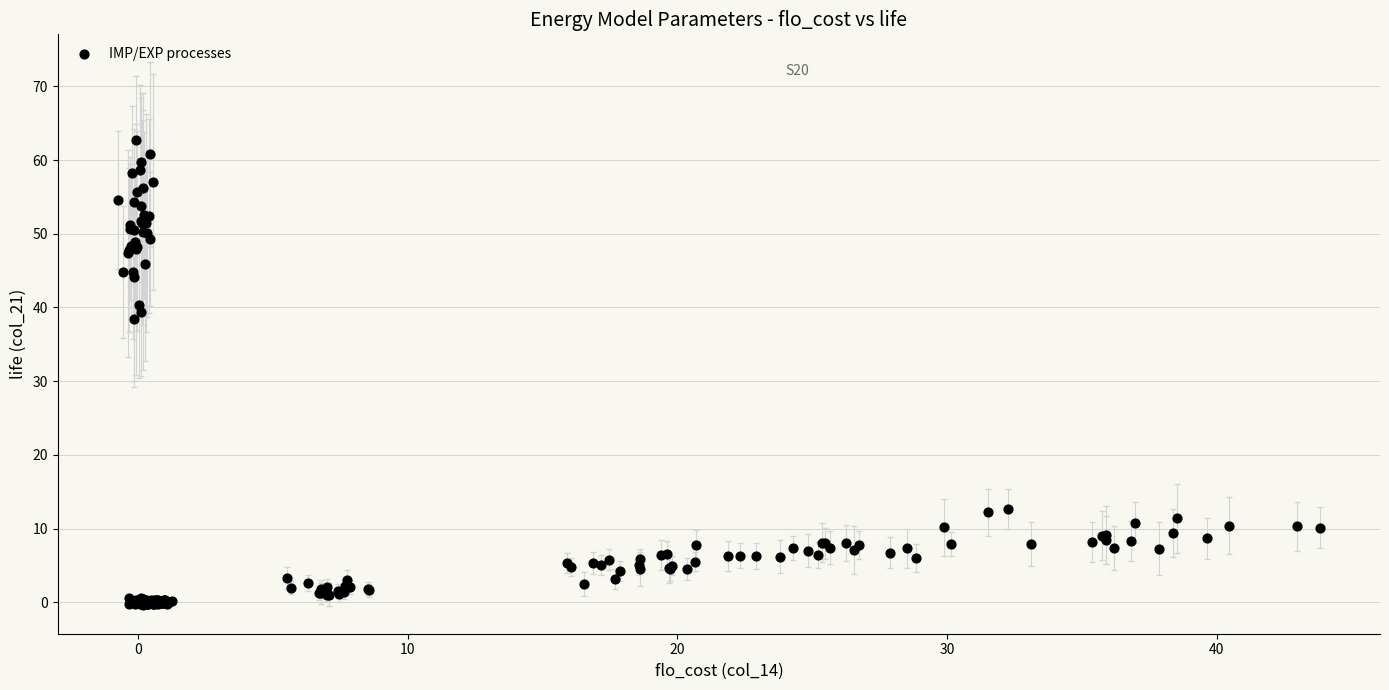

What Y value in the scatter plot is closest to 31?

38.5